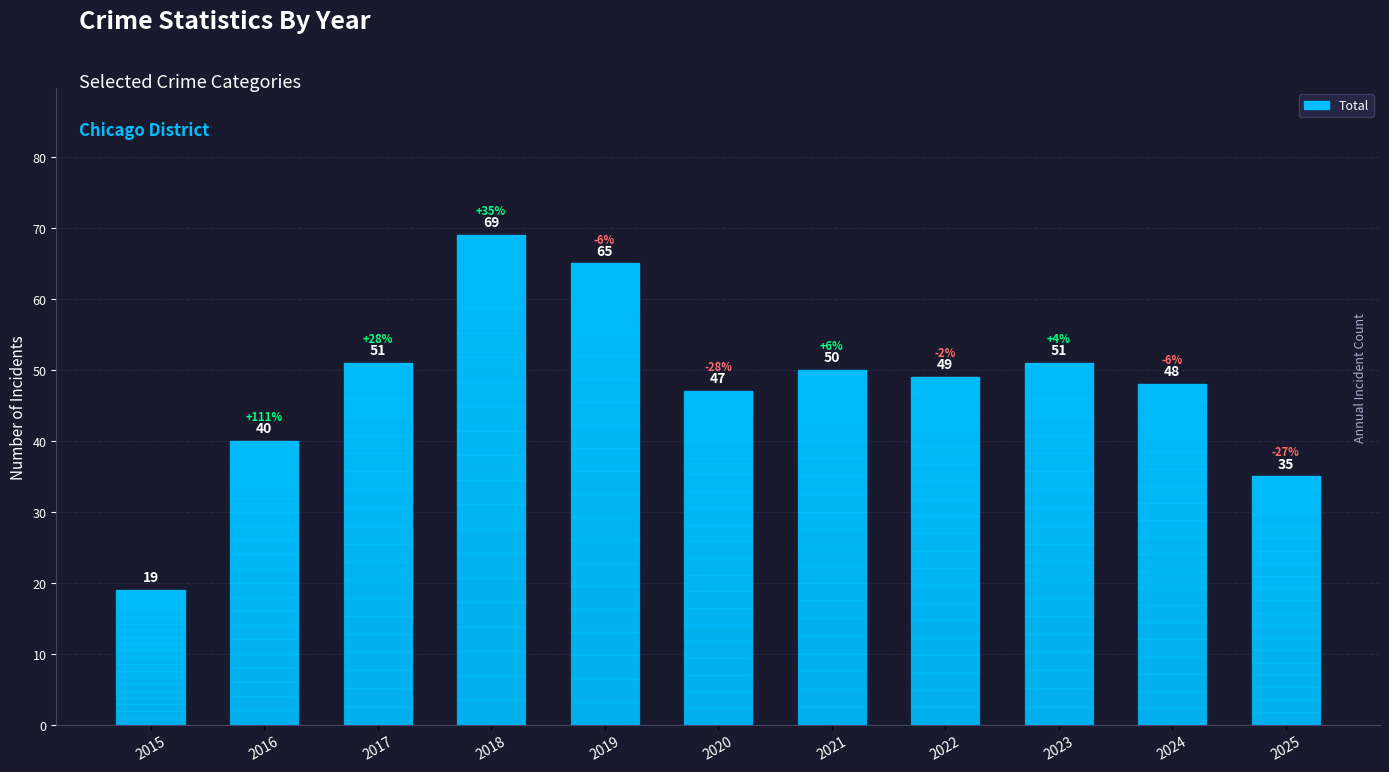

Which category has the highest value across all series?

2018